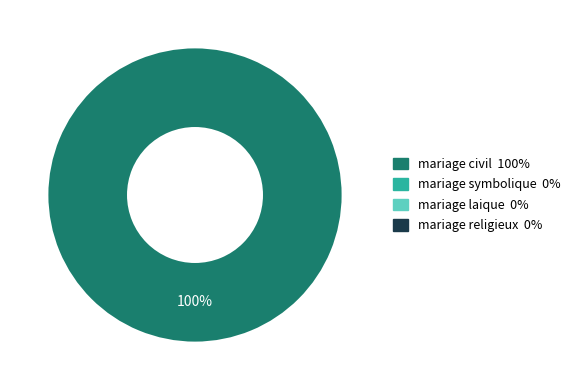

Is there a majority slice in this chart?

Yes